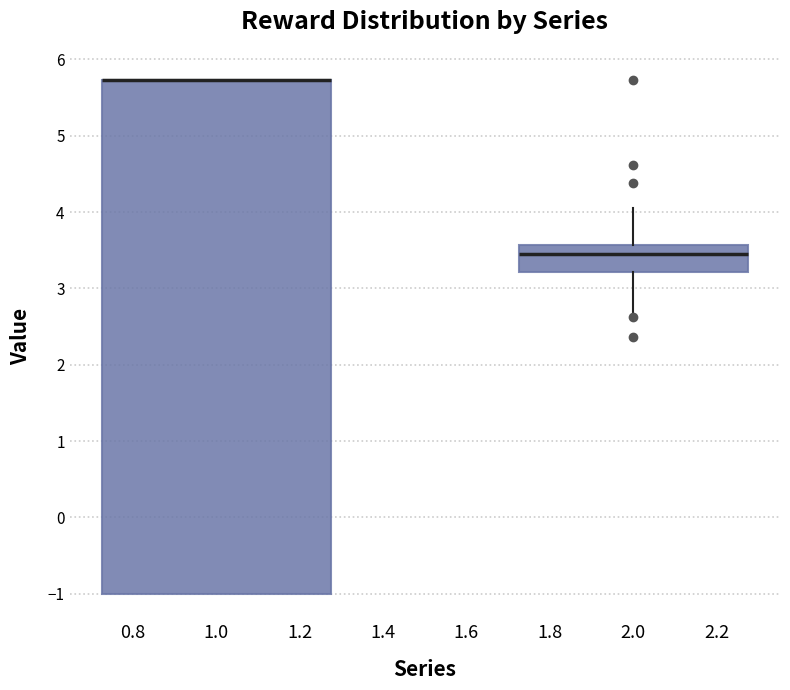

Reading left to right, transcribe this box plot: for each box, give where its median line is, the range the box spans, and where its two whiskers end, as read against the y-axis. The values are not printed on the chart, so give them approximately, as read against the axis.

1.0: median 5.7 (drawn on the box's upper edge), box -1.0 to 5.7, whiskers -1.0 to 5.7
2.0: median 3.5, box 3.2 to 3.6, whiskers 2.7 to 4.1